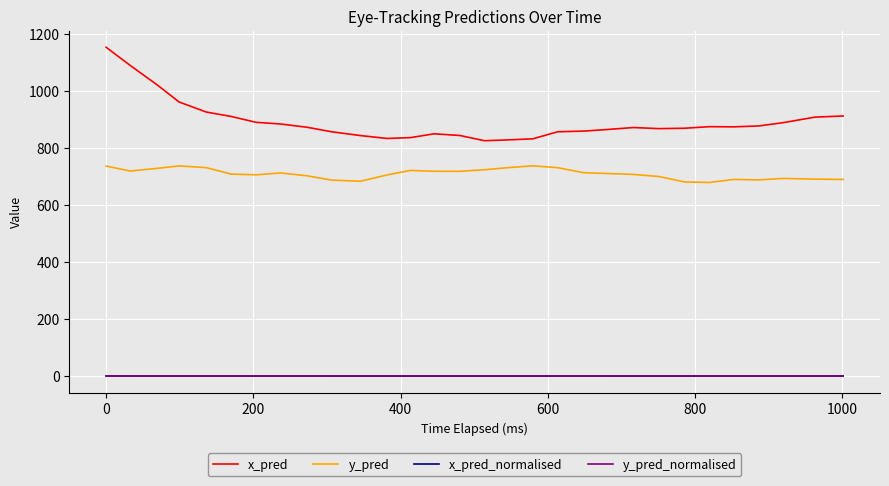

Which series has the largest total across all categories?

x_pred